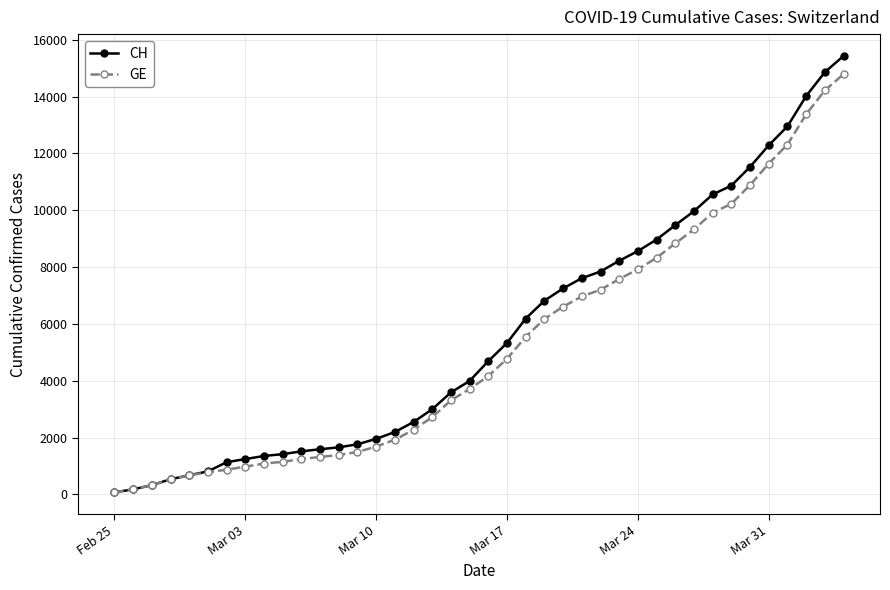

What is the greatest value displayed?

15433